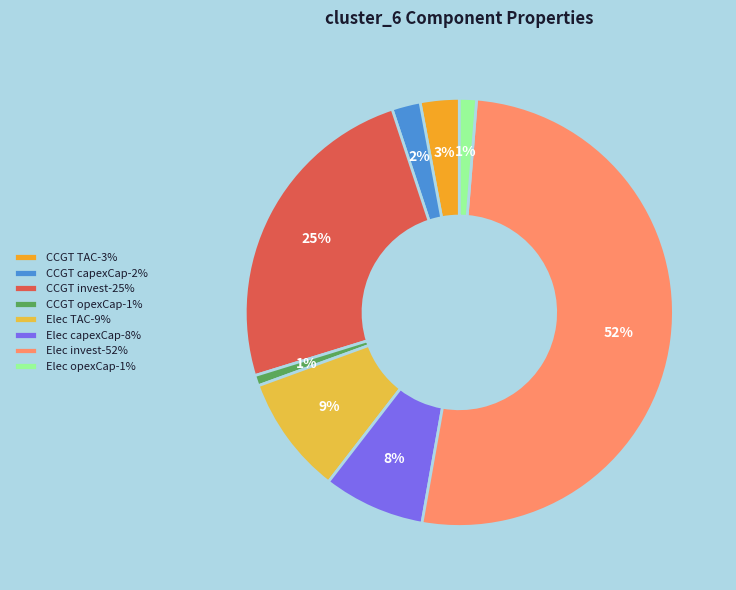

Is it true that CCGT TAC-3% is 3% of the pie?

True